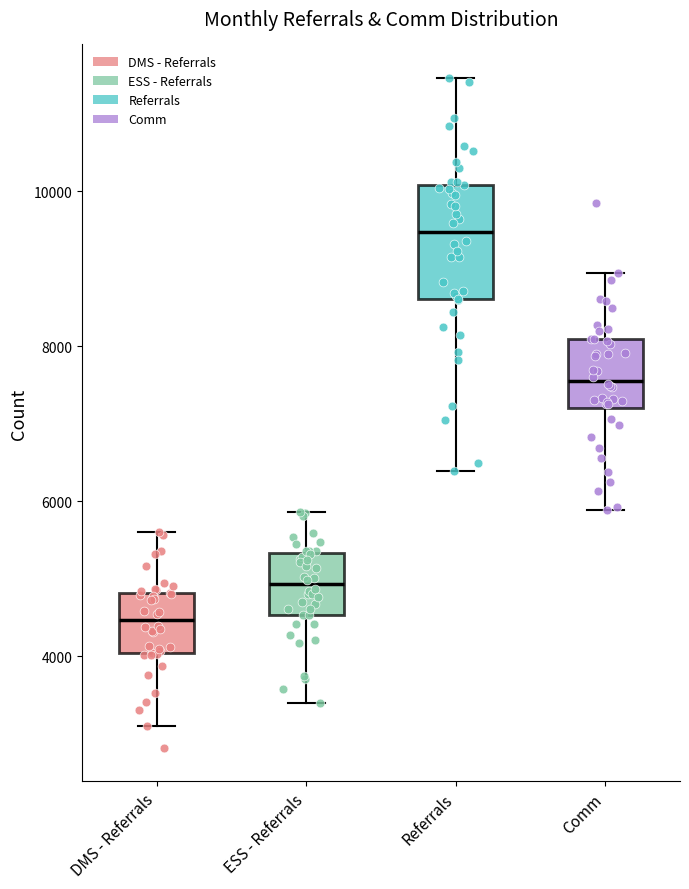

Reading left to right, transcribe this box plot: for each box, give where its median line is, the range the box spans, and where its two whiskers end, as read against the y-axis. The values are not printed on the chart, so give them approximately, as read against the axis.

DMS - Referrals: median 4400, box 4000 to 4800, whiskers 3000 to 5600
ESS - Referrals: median 5000, box 4600 to 5400, whiskers 3400 to 5800
Referrals: median 9400, box 8600 to 10000, whiskers 6400 to 11400
Comm: median 7600, box 7200 to 8000, whiskers 5800 to 9000